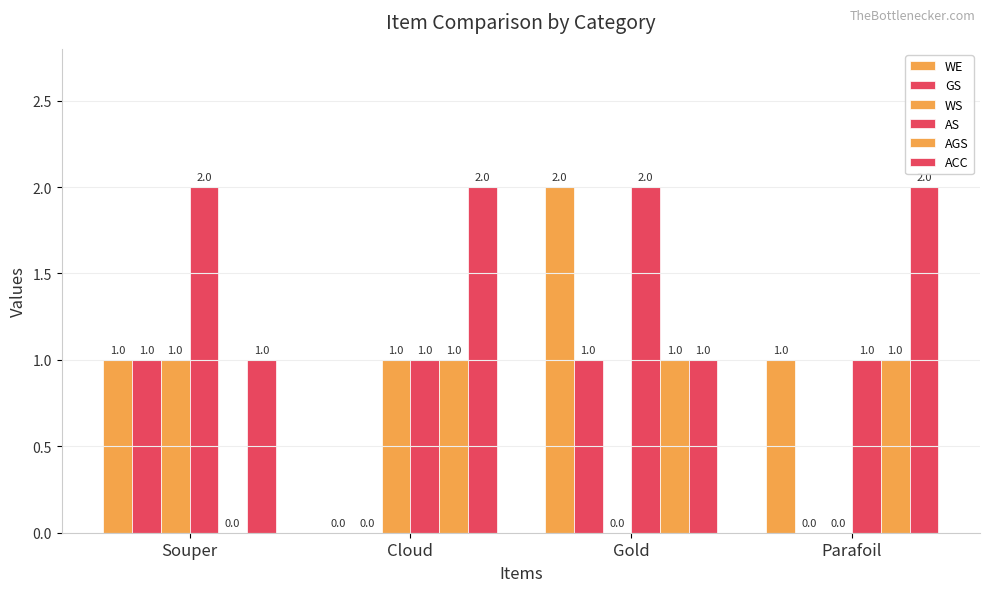

At which category does the chart reach its peak across all series?

Gold